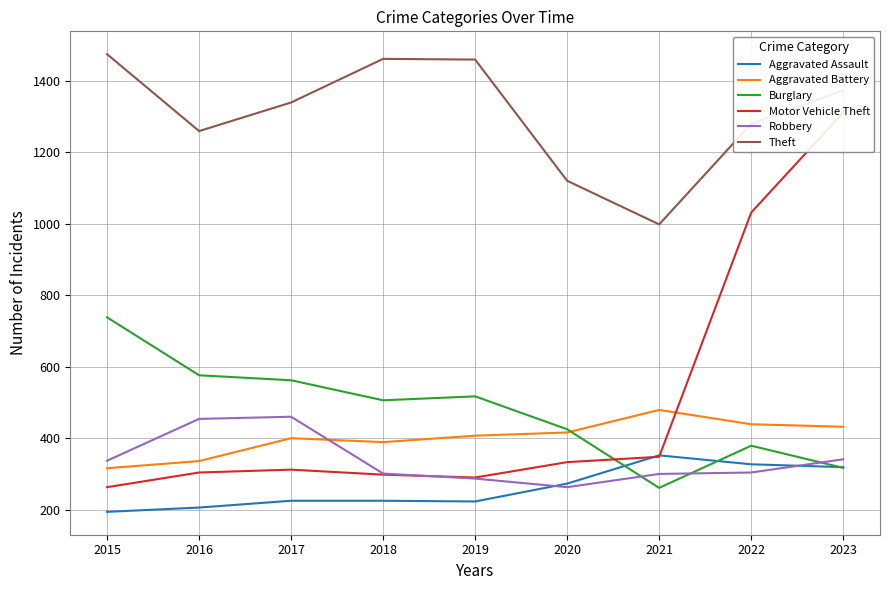

What is the sum of all Aggravated Battery values?

3614